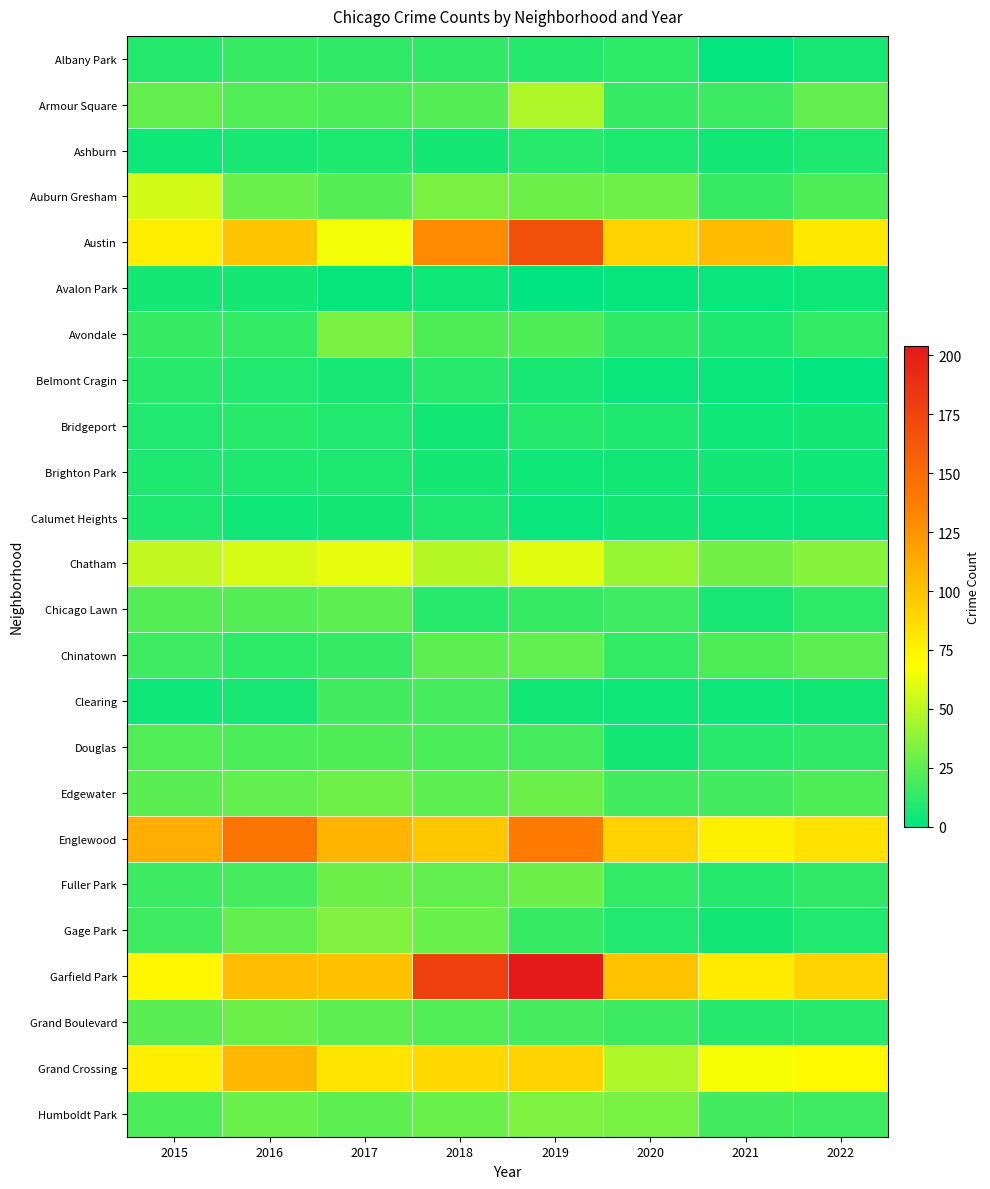

Which has a higher value, 2018 or 2021?

2018